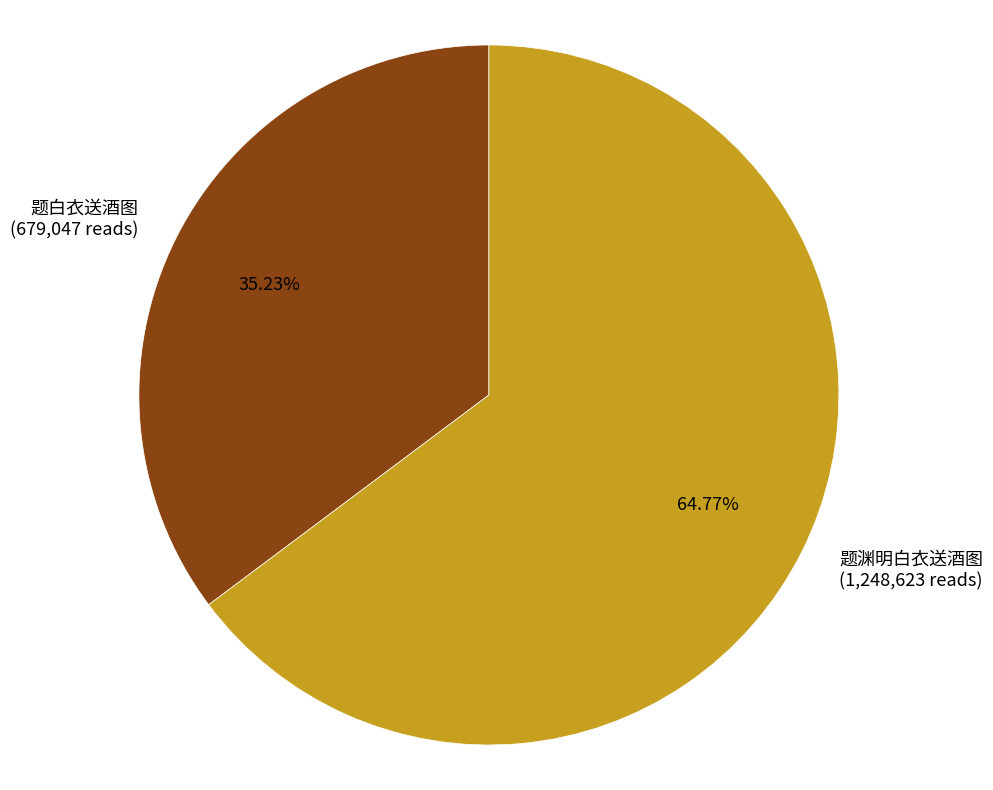

True or false: 题白衣送酒图 accounts for 27% of the total.

False